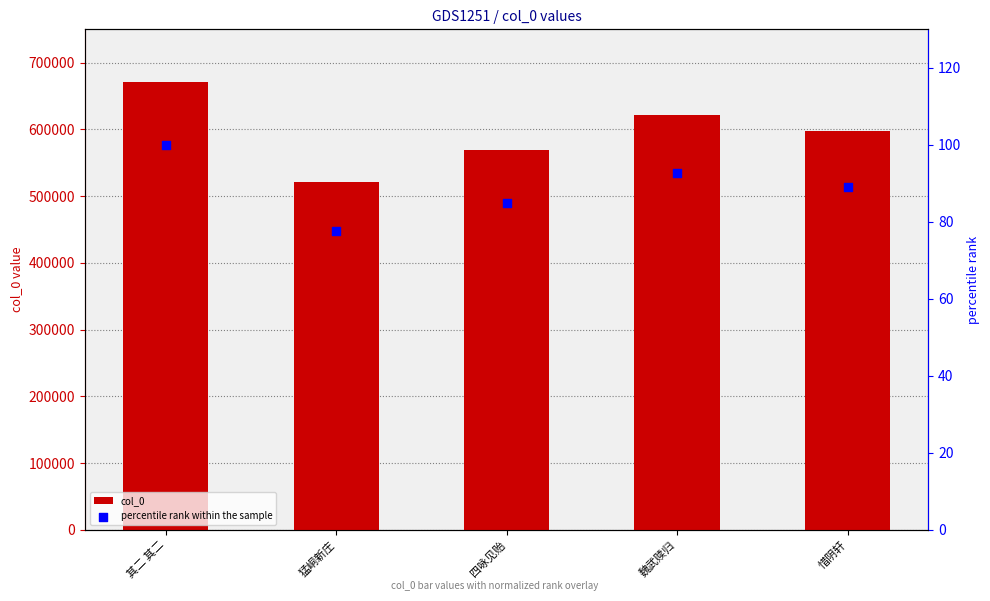

At how many categories does at least one series exceed 349626?

5